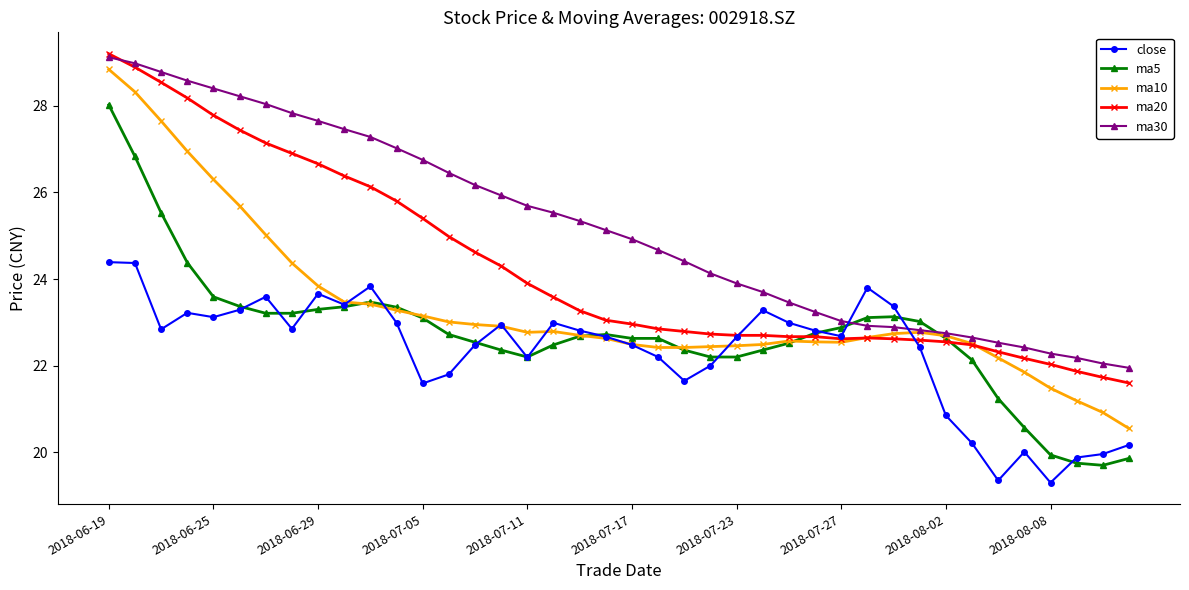

What is the highest value of the ma30 series?

29.1